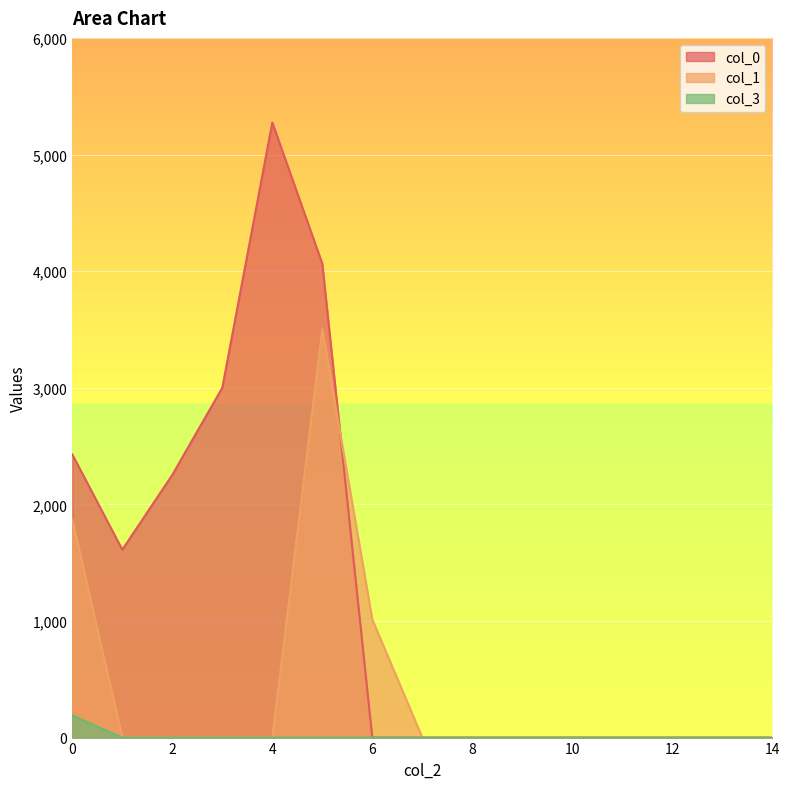

Which series has the largest total across all categories?

col_0